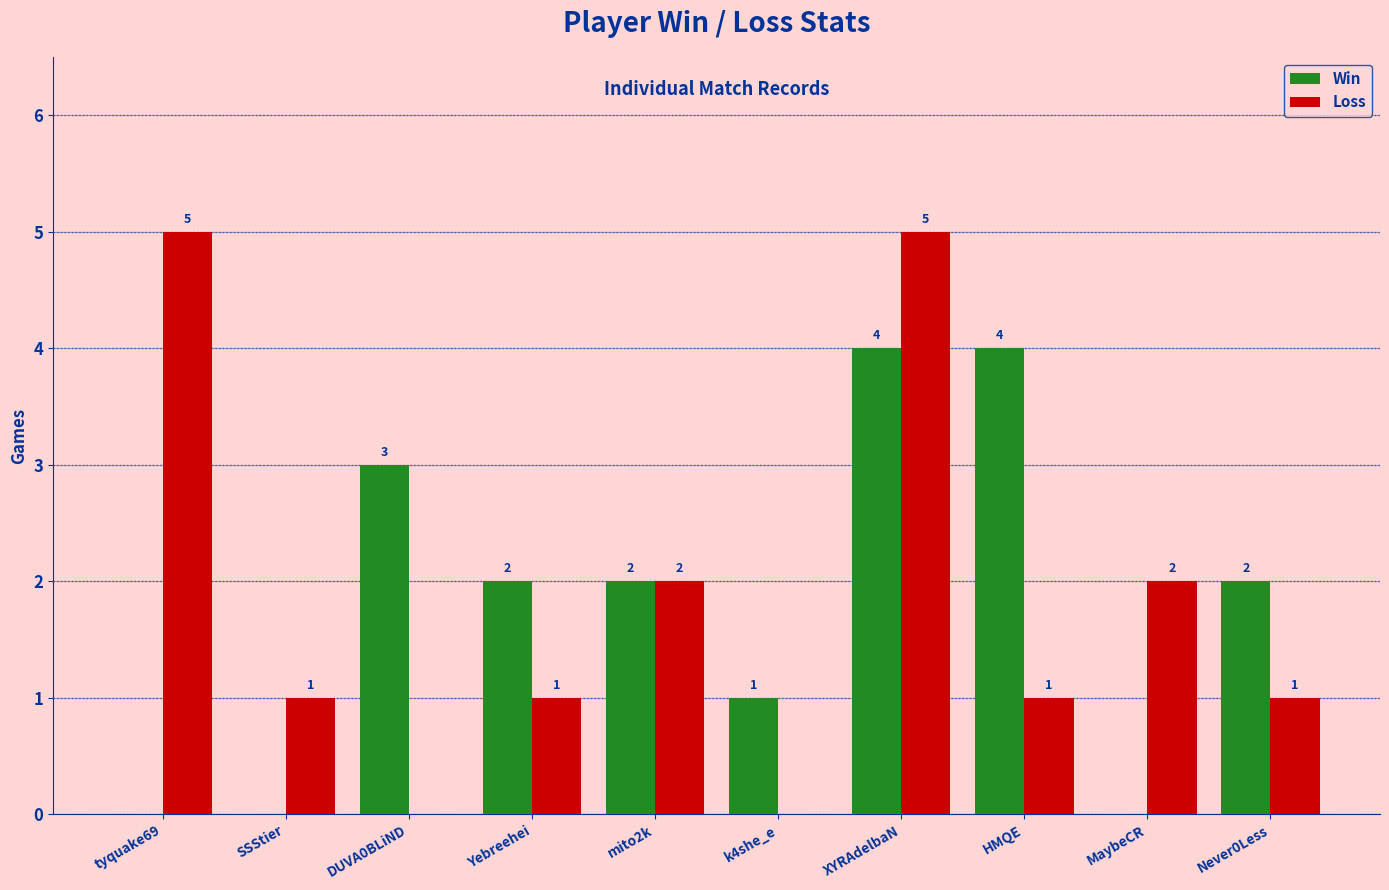

Is it true that Win equals 0 at k4she_e?

False